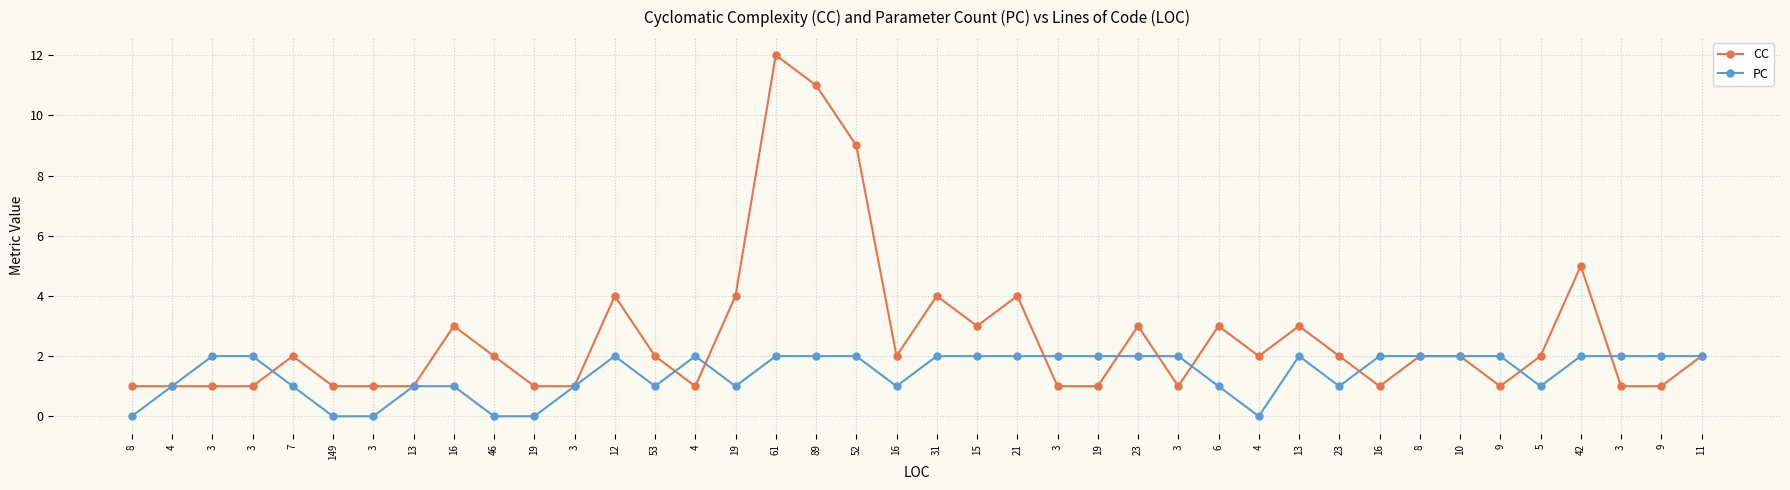

Count the number of categories in the chart.

40